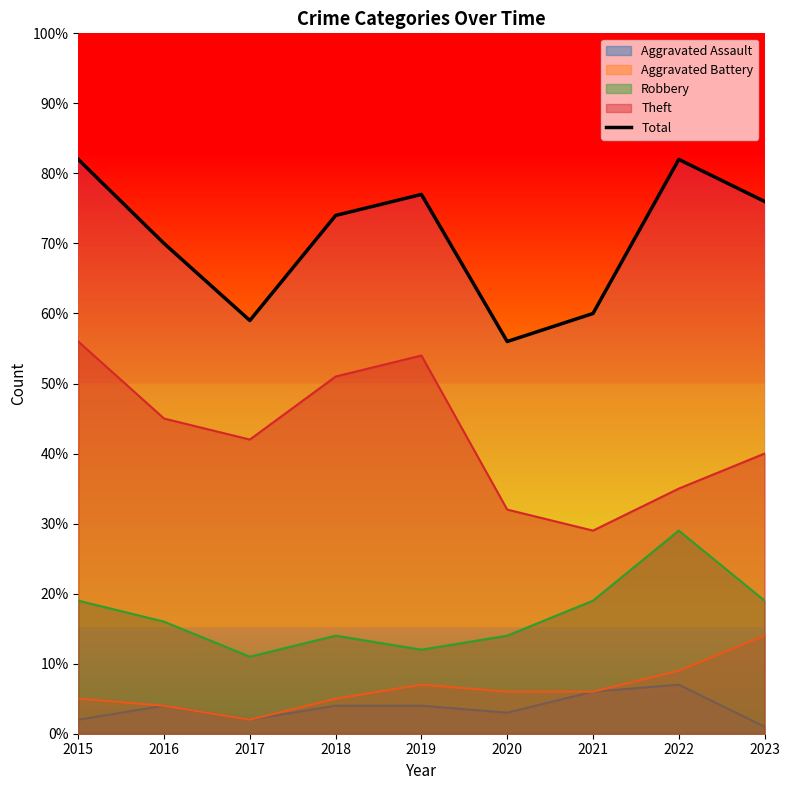

What is the change in value from 2017 to 2021?

+1